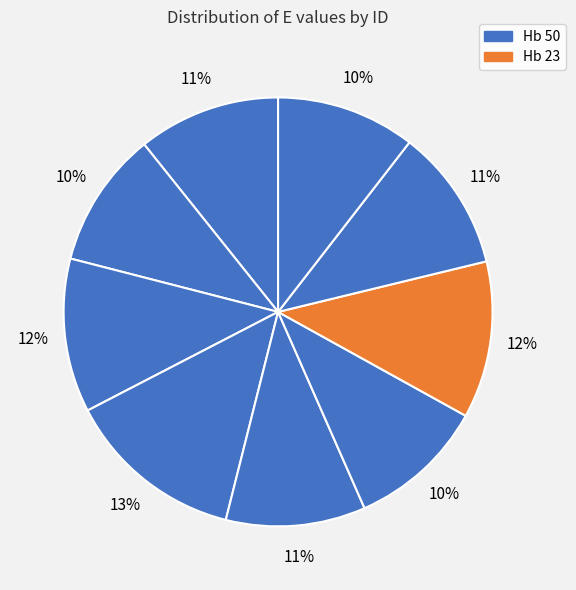

Count the number of slices in the pie.

9